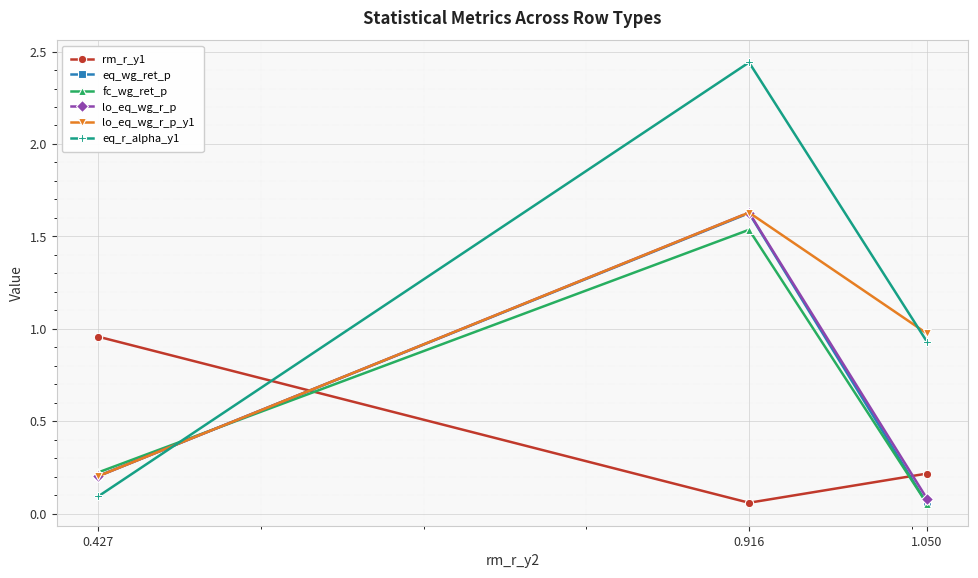

True or false: lo_eq_wg_r_p_y1 has a value of 1.0 at 1.050.

True